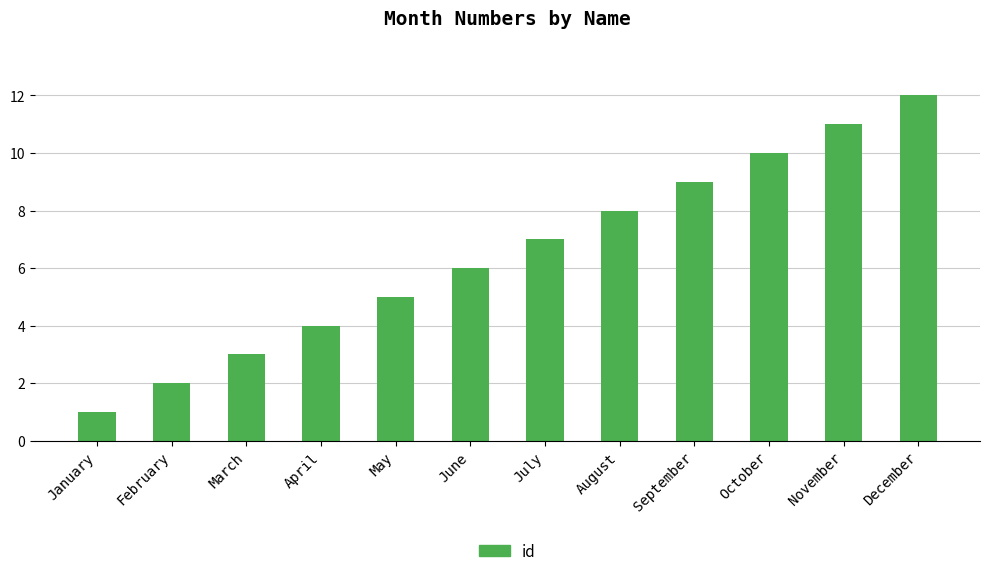

Between July and August, which is larger?

August